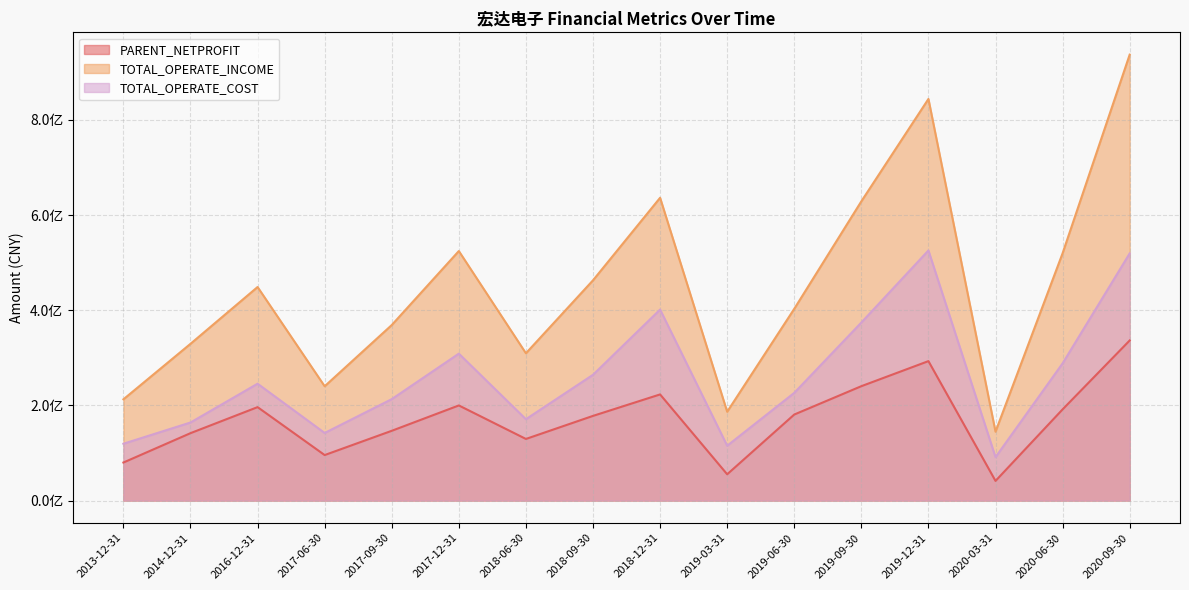

True or false: TOTAL_OPERATE_INCOME and PARENT_NETPROFIT intersect in this chart.

False